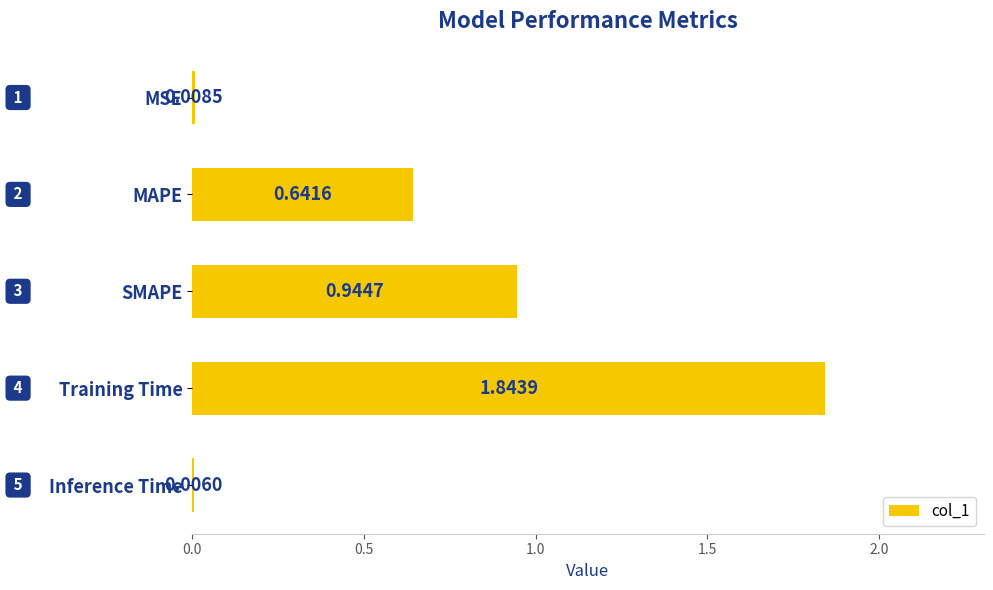

What is the sum of the values at Inference Time and SMAPE?

1.0